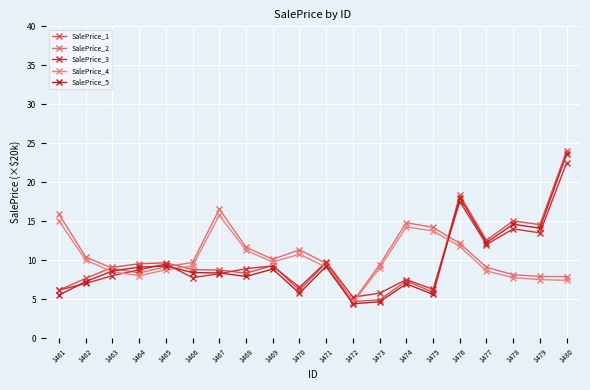

What is the greatest value displayed?

24.1